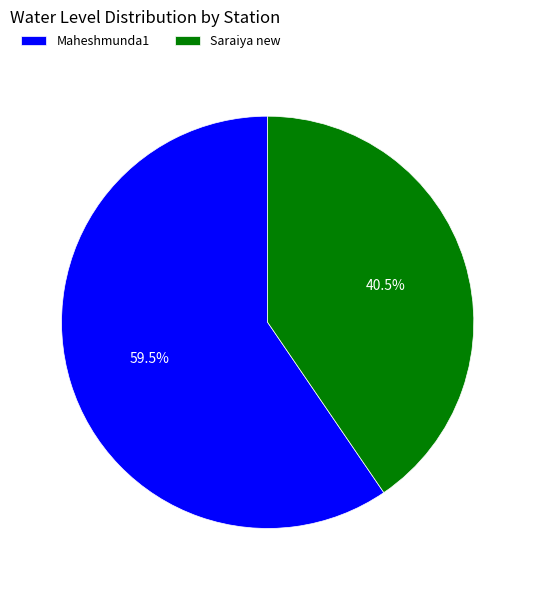

Does any single category account for the majority?

Yes